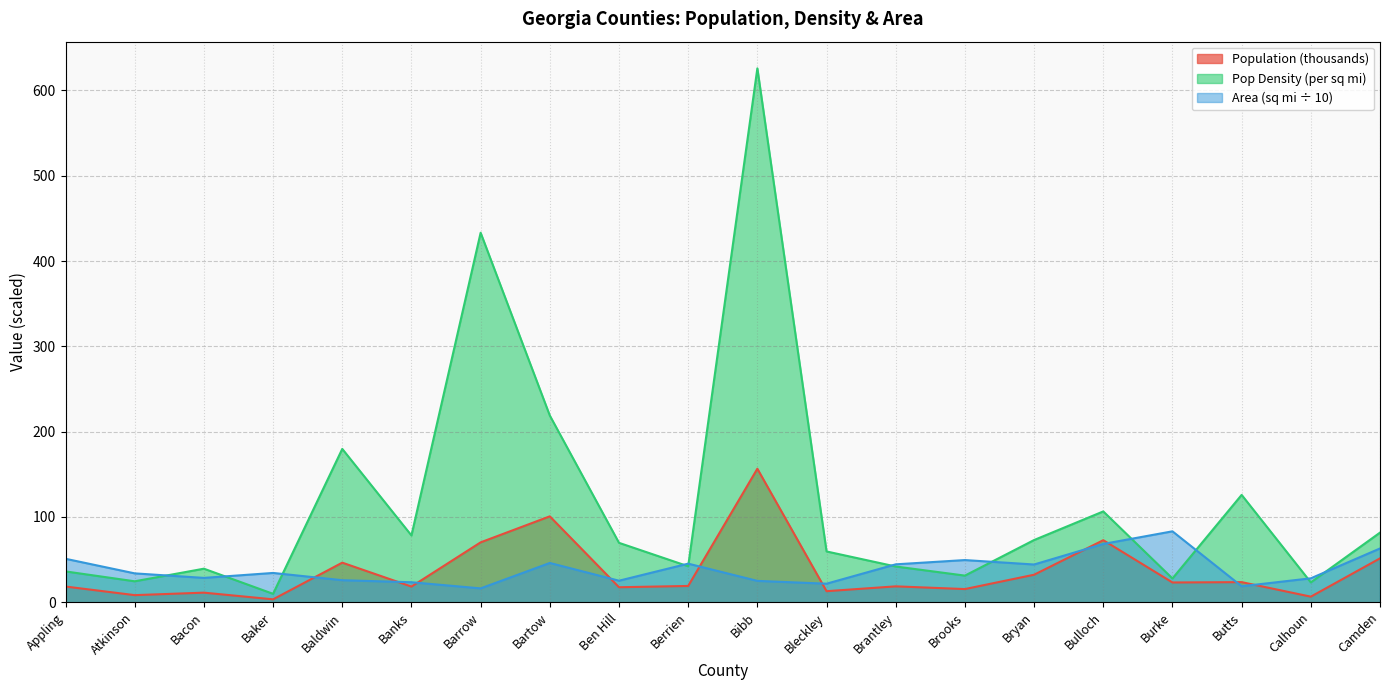

What is the label of the 13th point from the right?

Bartow